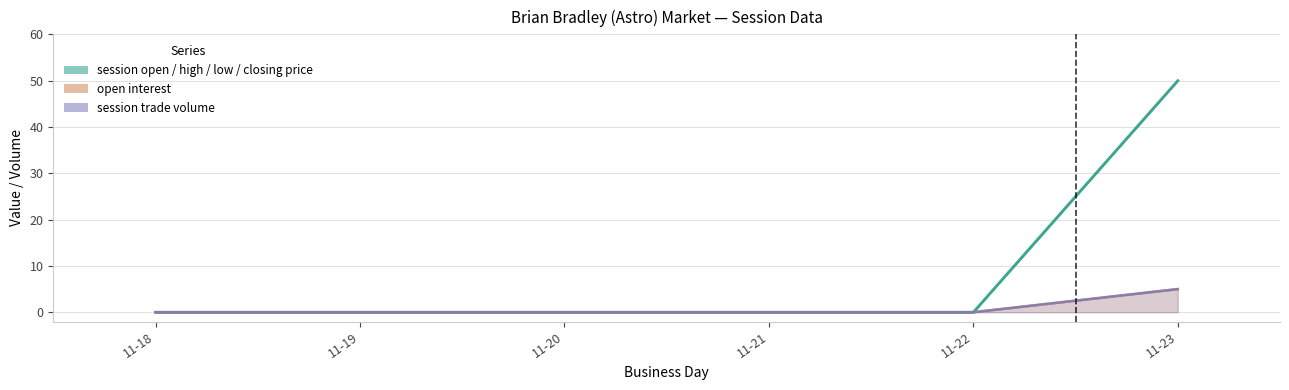

List the labels in order of value, largest first.

11-23, 11-18, 11-19, 11-20, 11-21, 11-22